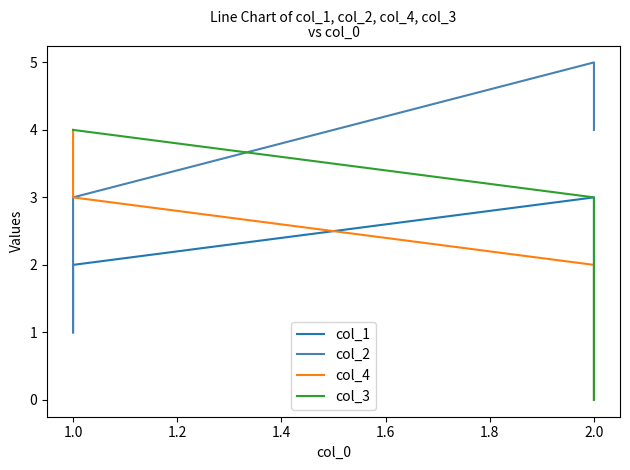

True or false: col_4 and col_3 intersect in this chart.

False